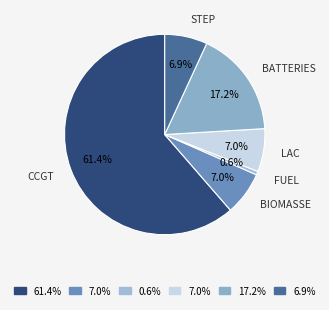

What is the majority slice?

CCGT